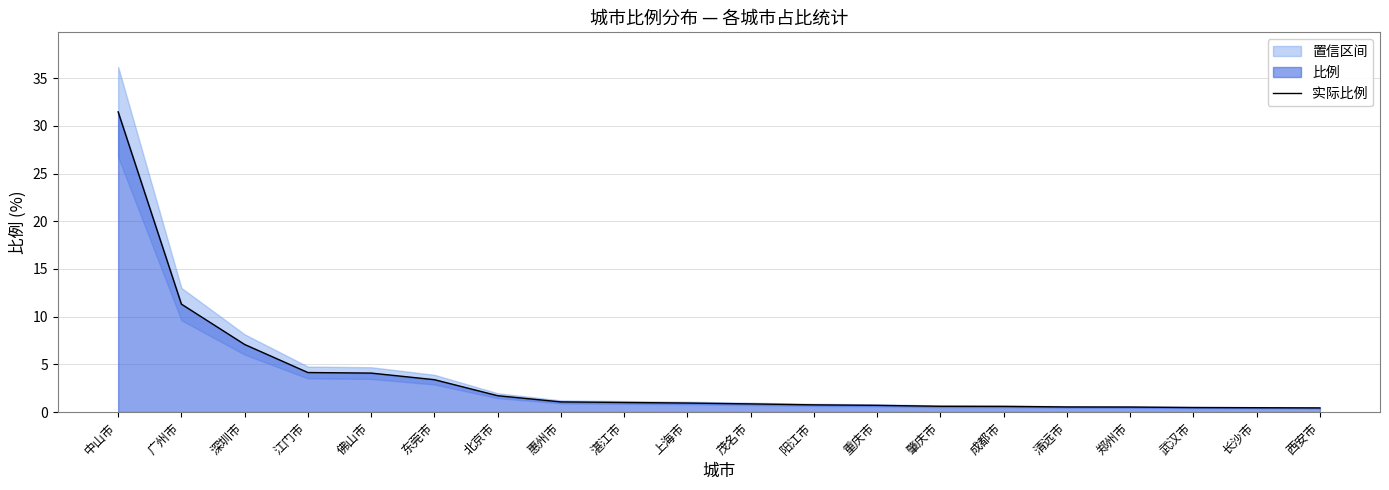

What is the label of the 1st point from the left?

中山市